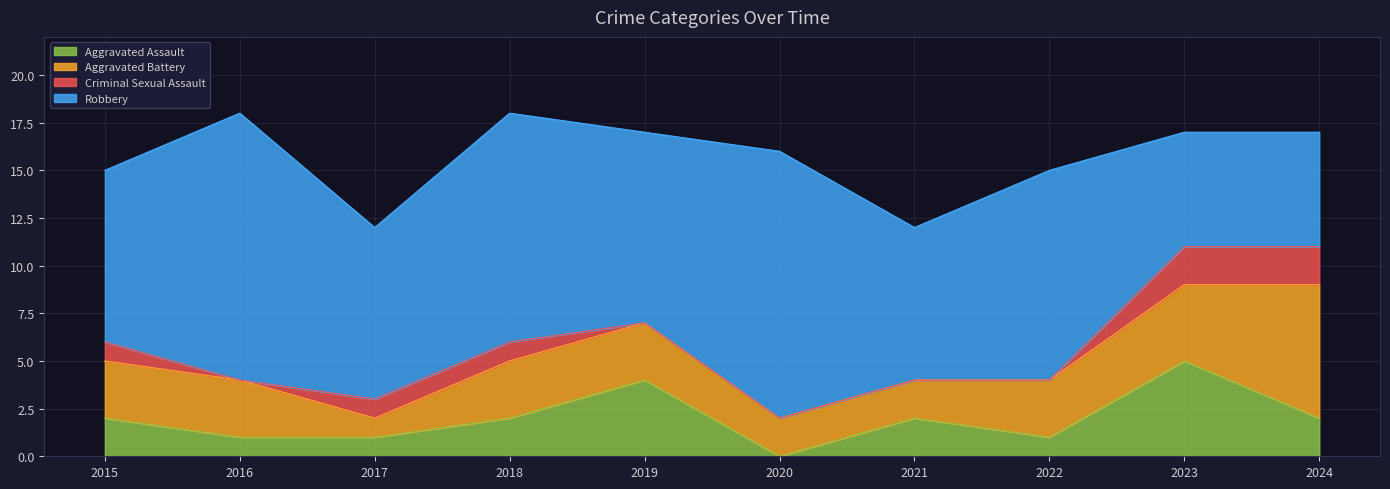

Which category has the lowest value across all series?

2020